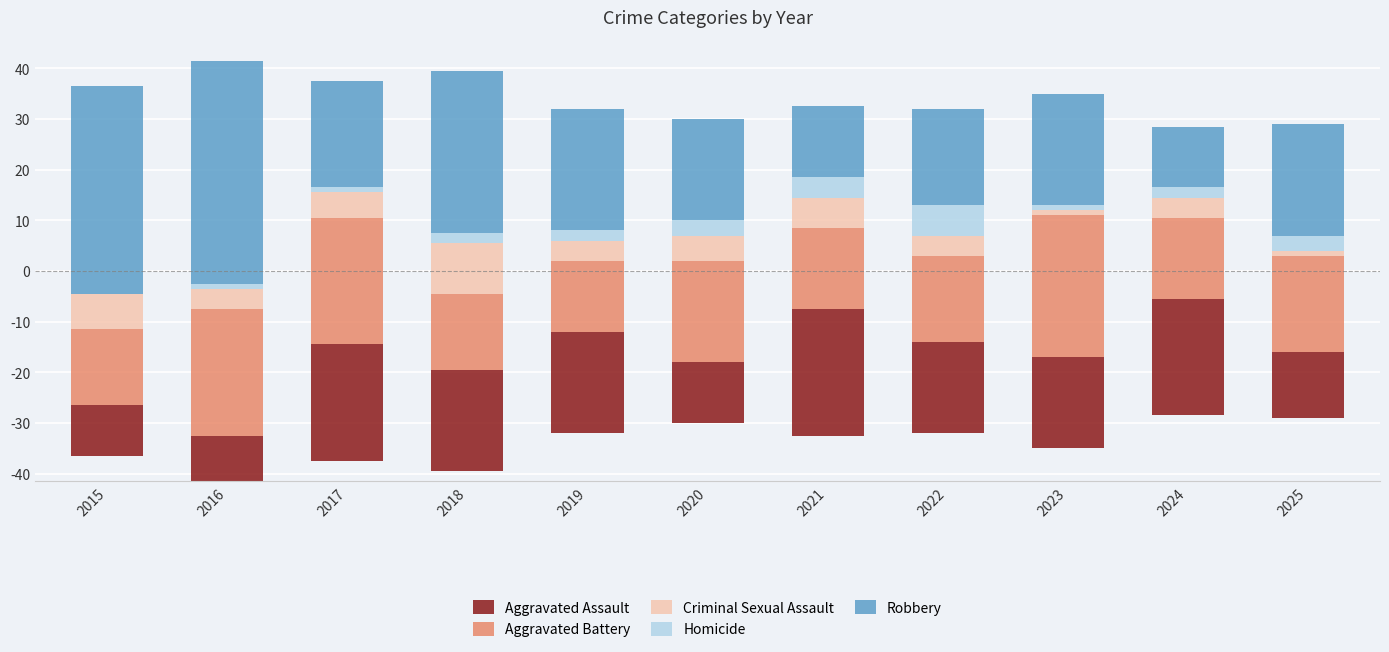

Reading left to right, what are all the values shown in this chart?

Aggravated Assault: 10	9	23	20	20	12	25	18	18	23	13
Aggravated Battery: 15	25	25	15	14	20	16	17	28	16	19
Criminal Sexual Assault: 7	4	5	10	4	5	6	4	1	4	1
Homicide: 0	1	1	2	2	3	4	6	1	2	3
Robbery: 41	44	21	32	24	20	14	19	22	12	22